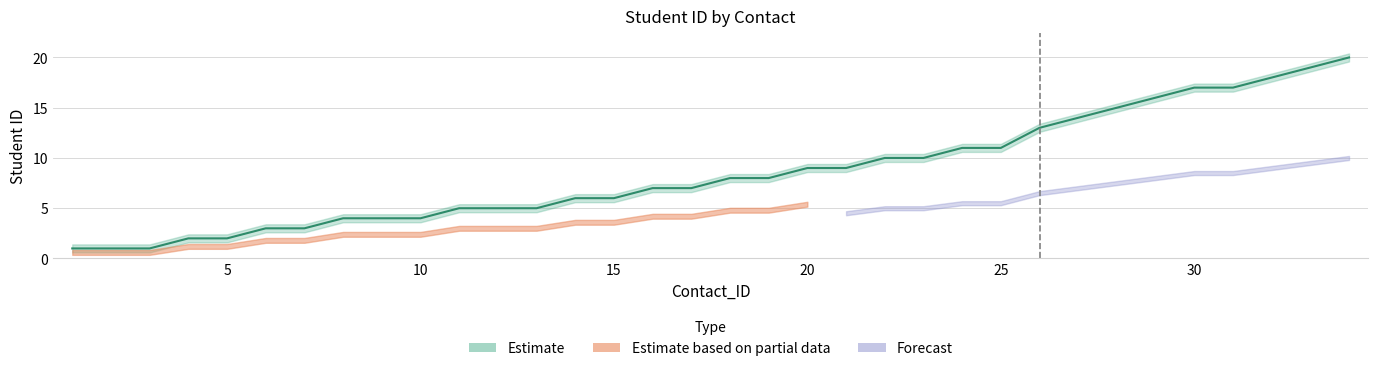

List the labels in order of value, smallest first.

1, 2, 3, 4, 5, 6, 7, 8, 9, 10, 11, 12, 13, 14, 15, 16, 17, 18, 19, 20, 21, 22, 23, 24, 25, 26, 27, 28, 29, 30, 31, 32, 33, 34